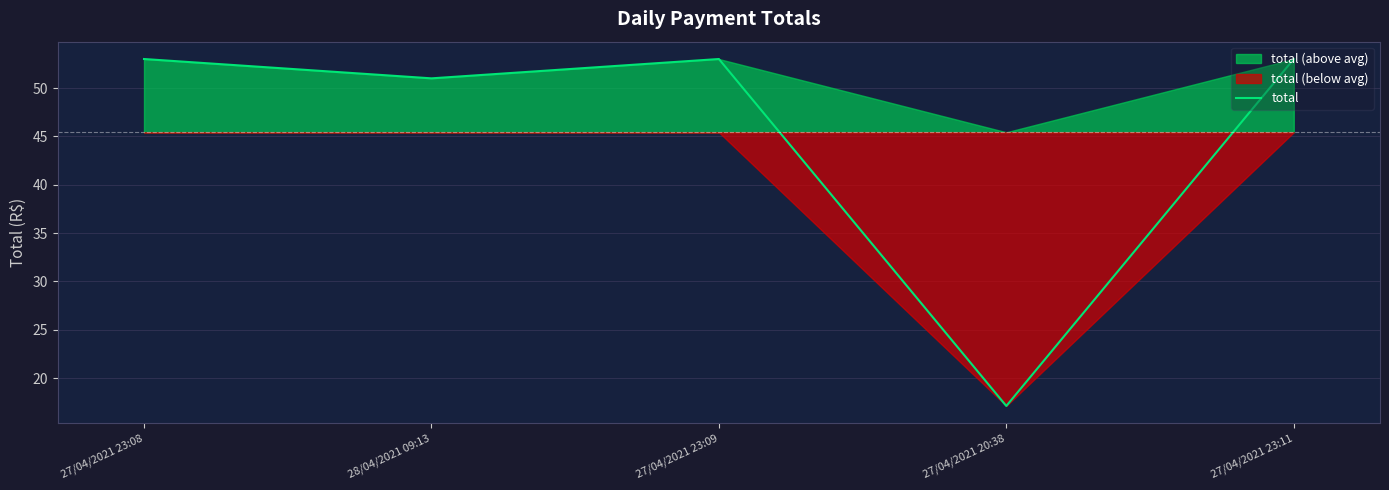

What is the value of the 3rd point from the left?

53.0